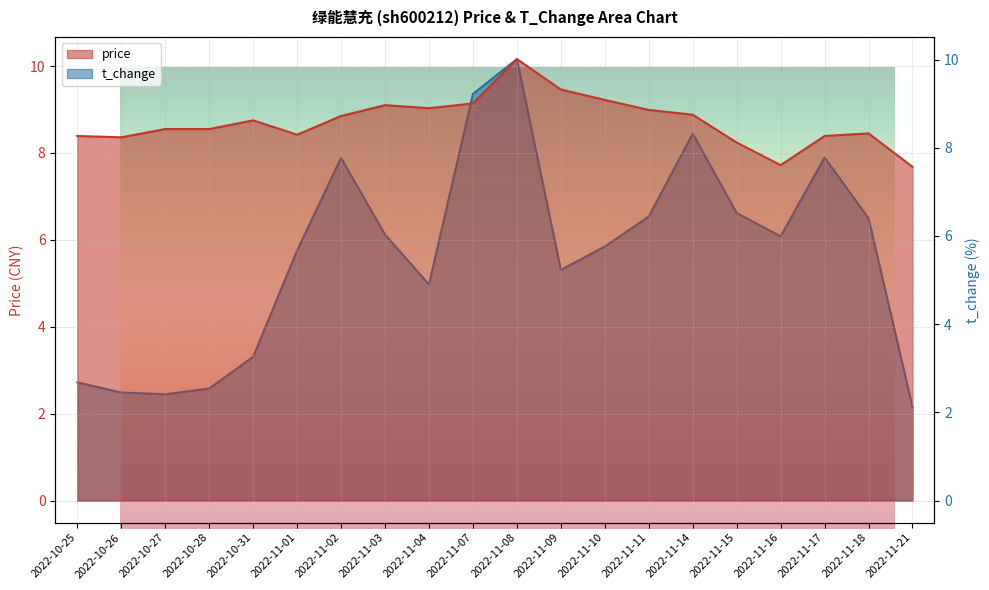

Reading right to left, list all the values displayed in this chart.

price: 2022-11-21=7.7	2022-11-18=8.4	2022-11-17=8.4	2022-11-16=7.7	2022-11-15=8.2	2022-11-14=8.9	2022-11-11=9.0	2022-11-10=9.2	2022-11-09=9.5	2022-11-08=10.2	2022-11-07=9.1	2022-11-04=9.0	2022-11-03=9.1	2022-11-02=8.8	2022-11-01=8.4	2022-10-31=8.8	2022-10-28=8.6	2022-10-27=8.6	2022-10-26=8.4	2022-10-25=8.4
t_change: 2022-11-21=2.1	2022-11-18=6.4	2022-11-17=7.8	2022-11-16=6.0	2022-11-15=6.5	2022-11-14=8.3	2022-11-11=6.4	2022-11-10=5.8	2022-11-09=5.2	2022-11-08=10.0	2022-11-07=9.2	2022-11-04=4.9	2022-11-03=6.0	2022-11-02=7.8	2022-11-01=5.7	2022-10-31=3.3	2022-10-28=2.5	2022-10-27=2.4	2022-10-26=2.5	2022-10-25=2.7